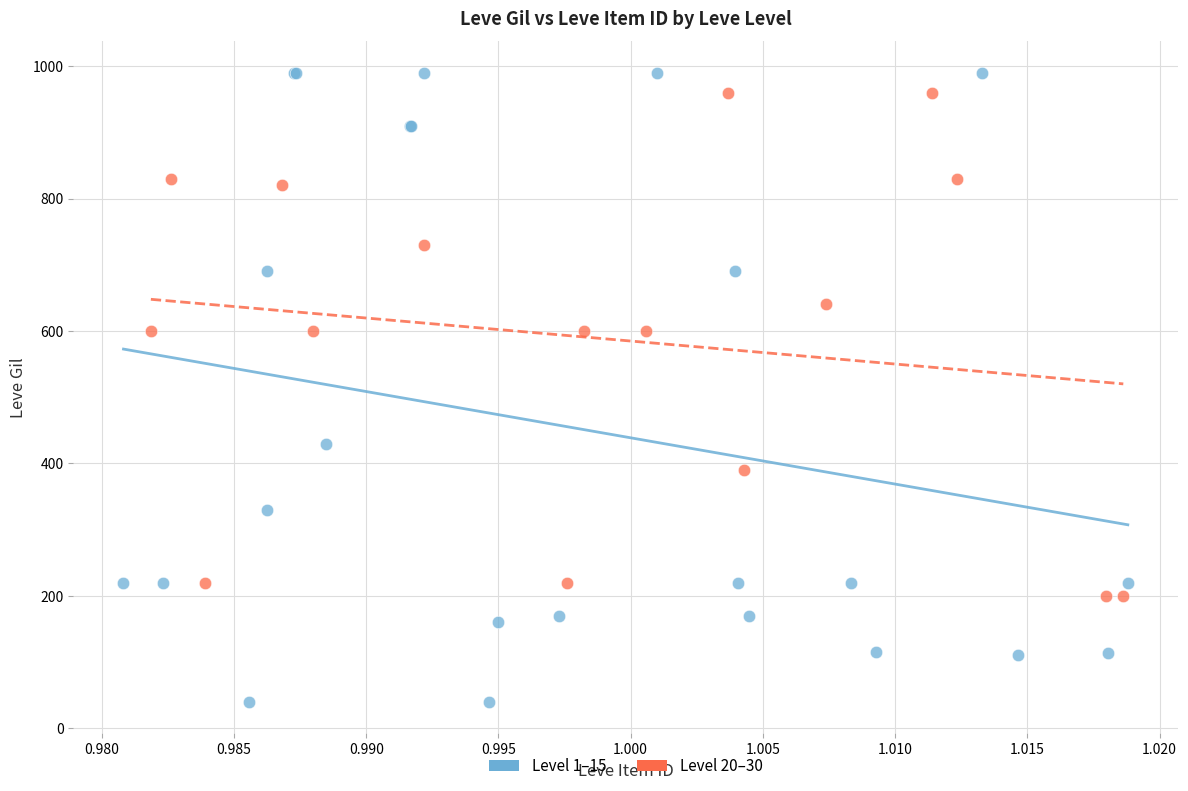

Which series has the widest spread of Y values?

Level 1–15